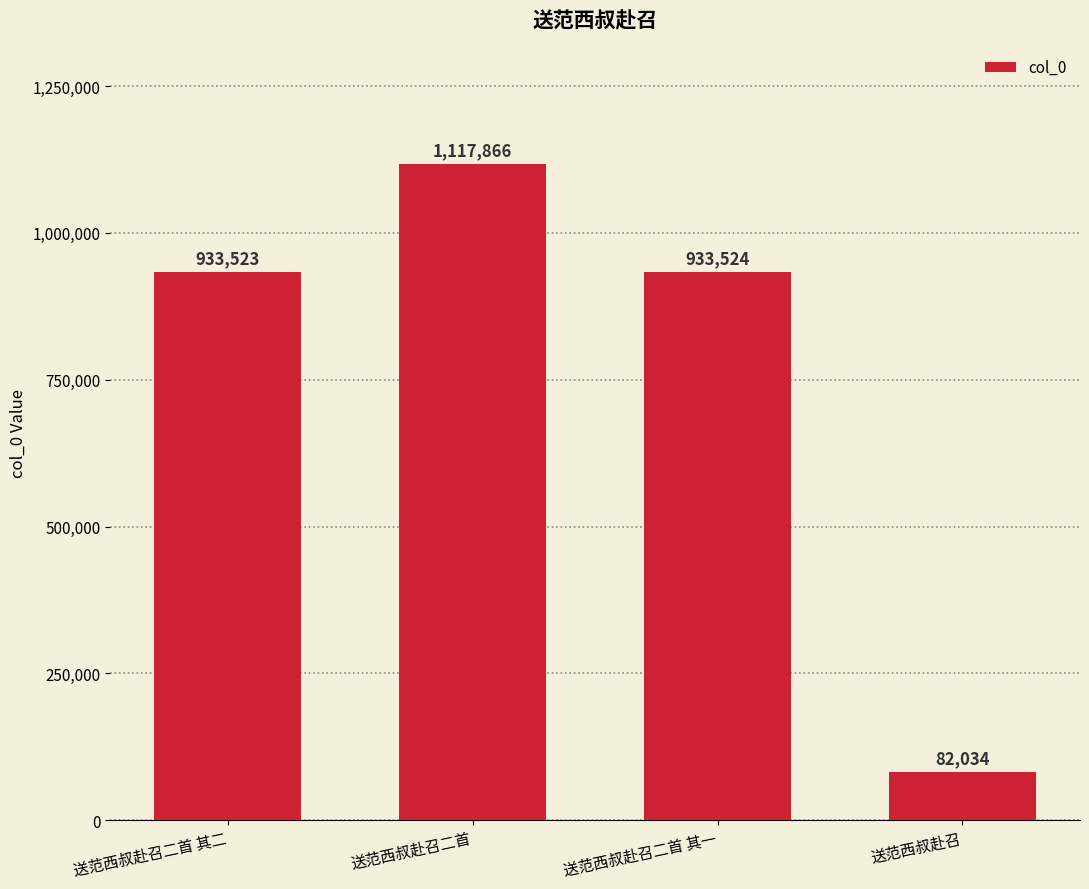

Rank the categories by value from lowest to highest.

送范西叔赴召, 送范西叔赴召二首 其二, 送范西叔赴召二首 其一, 送范西叔赴召二首